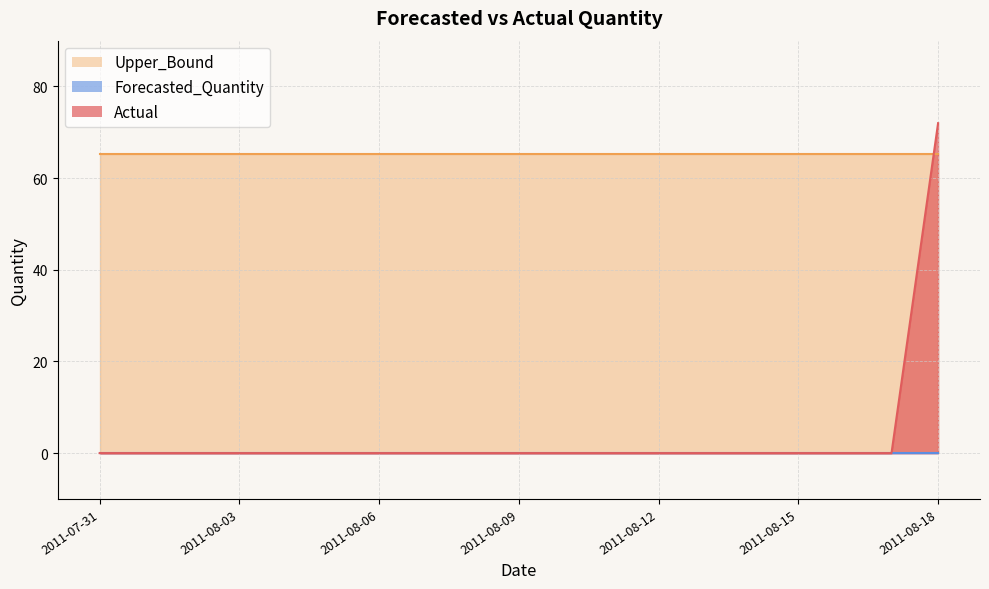

Does the chart have visible grid lines?

Yes